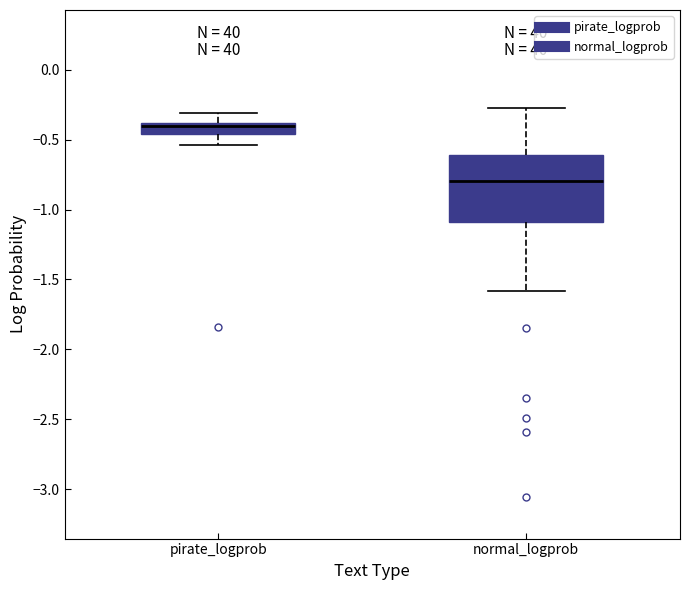

Which box has the highest median line?

pirate_logprob